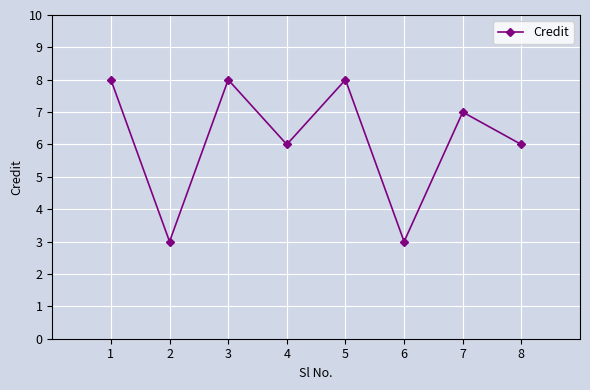

What is the maximum value shown in the chart?

8